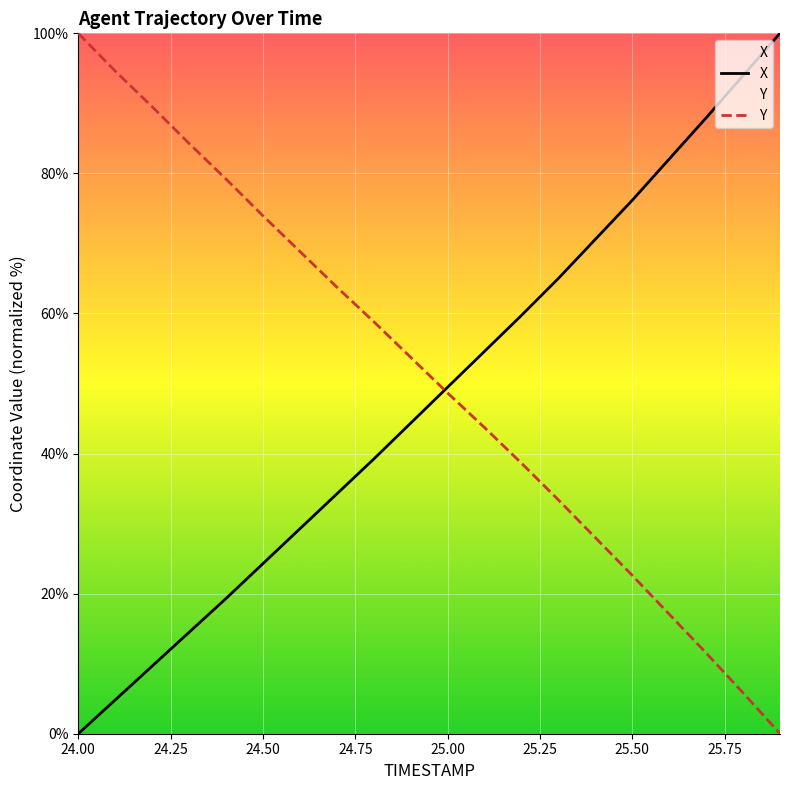

How many data points in X are above 49?

10